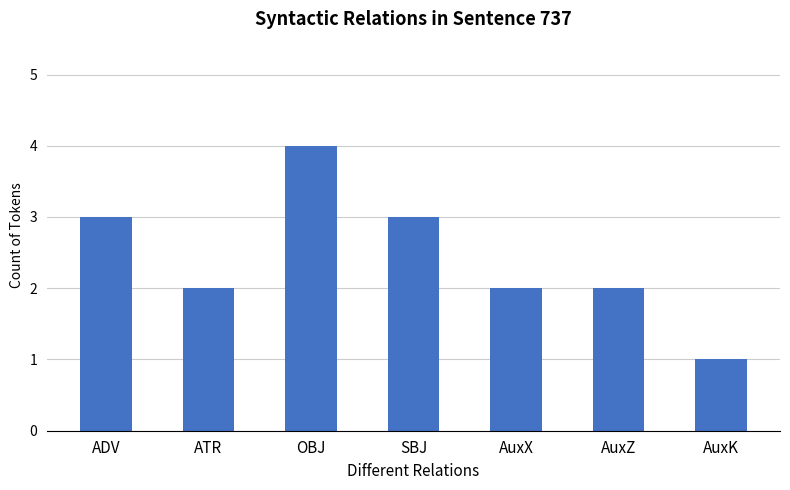

What is the difference between the maximum and minimum values?

3